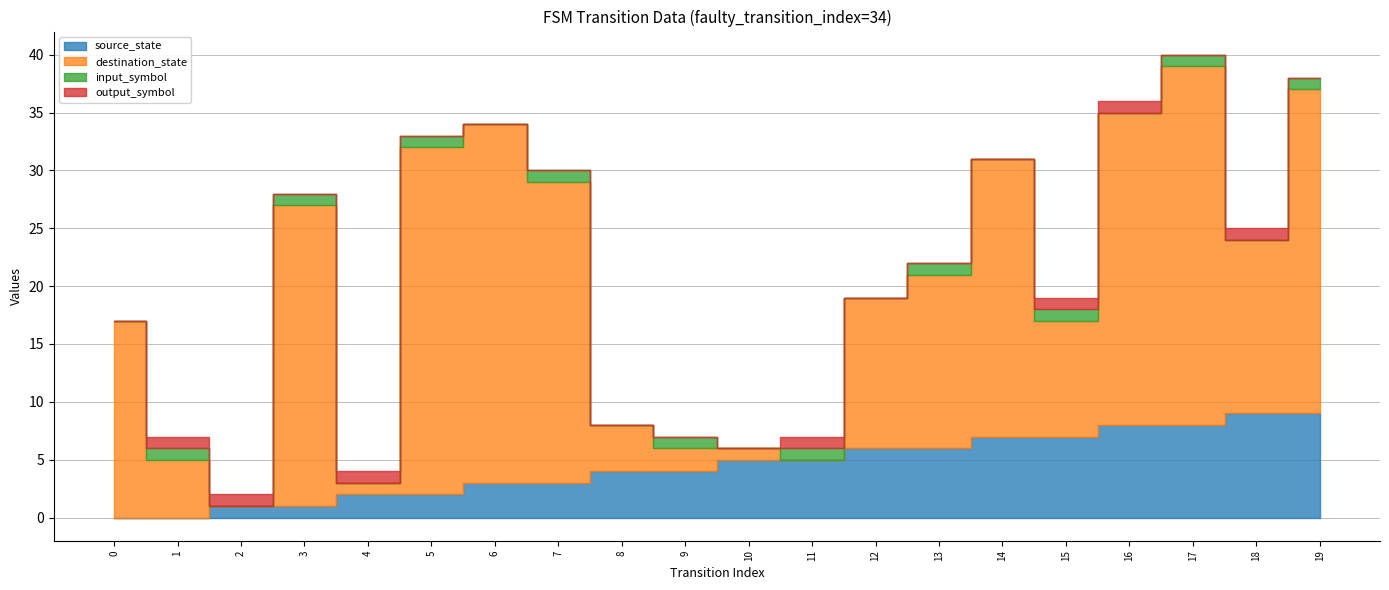

Rank the series by their maximum value, from highest to lowest.

destination_state, source_state, input_symbol, output_symbol